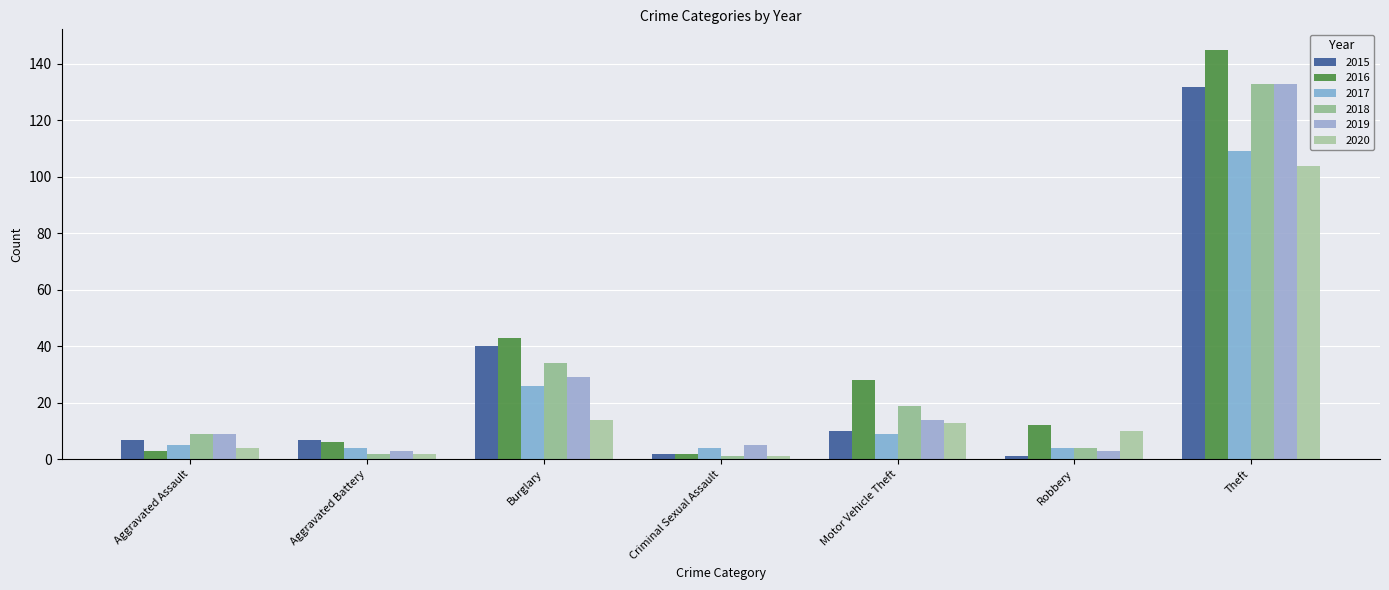

Which has a higher value, Theft or Burglary?

Theft